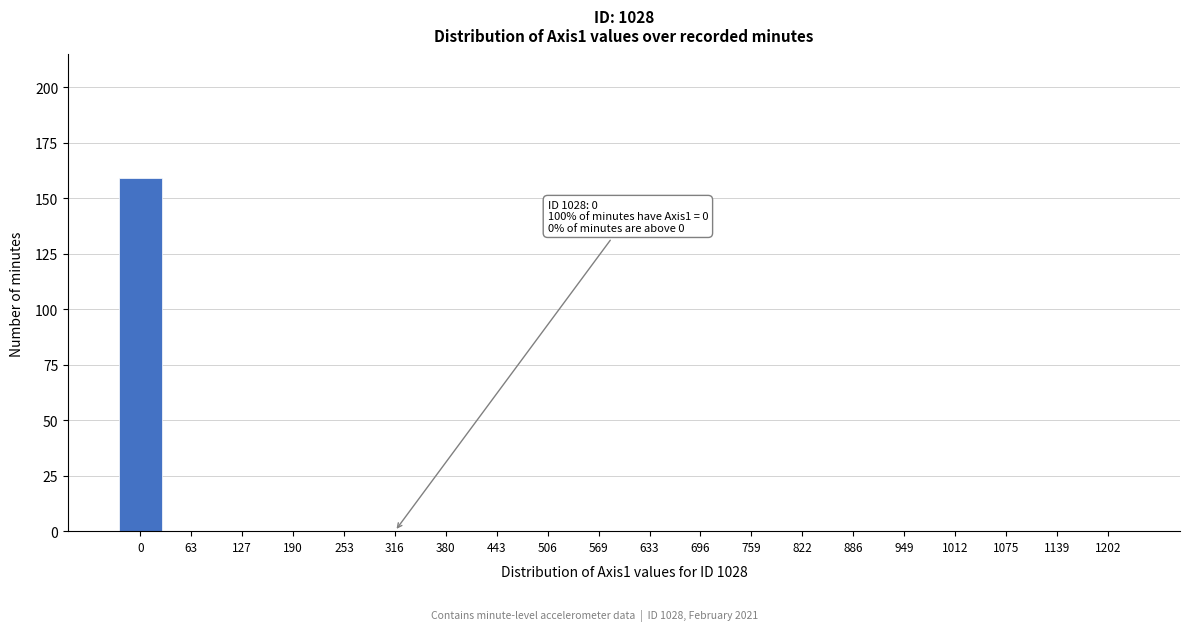

Reading left to right, list all the values displayed in this chart.

0=159	63=0	127=0	190=0	253=0	316=0	380=0	443=0	506=0	569=0	633=0	696=0	759=0	822=0	886=0	949=0	1012=0	1075=0	1139=0	1202=0